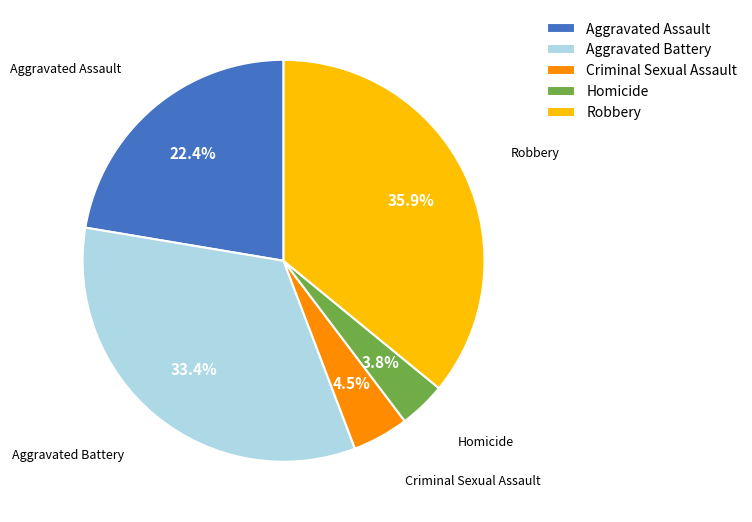

Approximately how many times larger is the value at Aggravated Battery compared to Robbery?

0.9